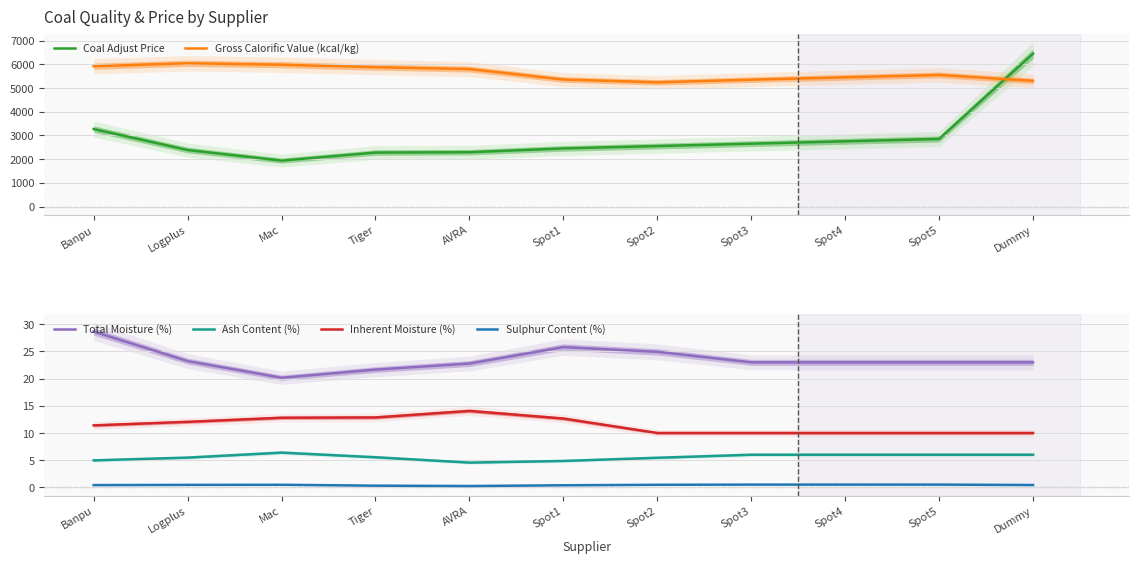

How many lines are shown in the chart?

6